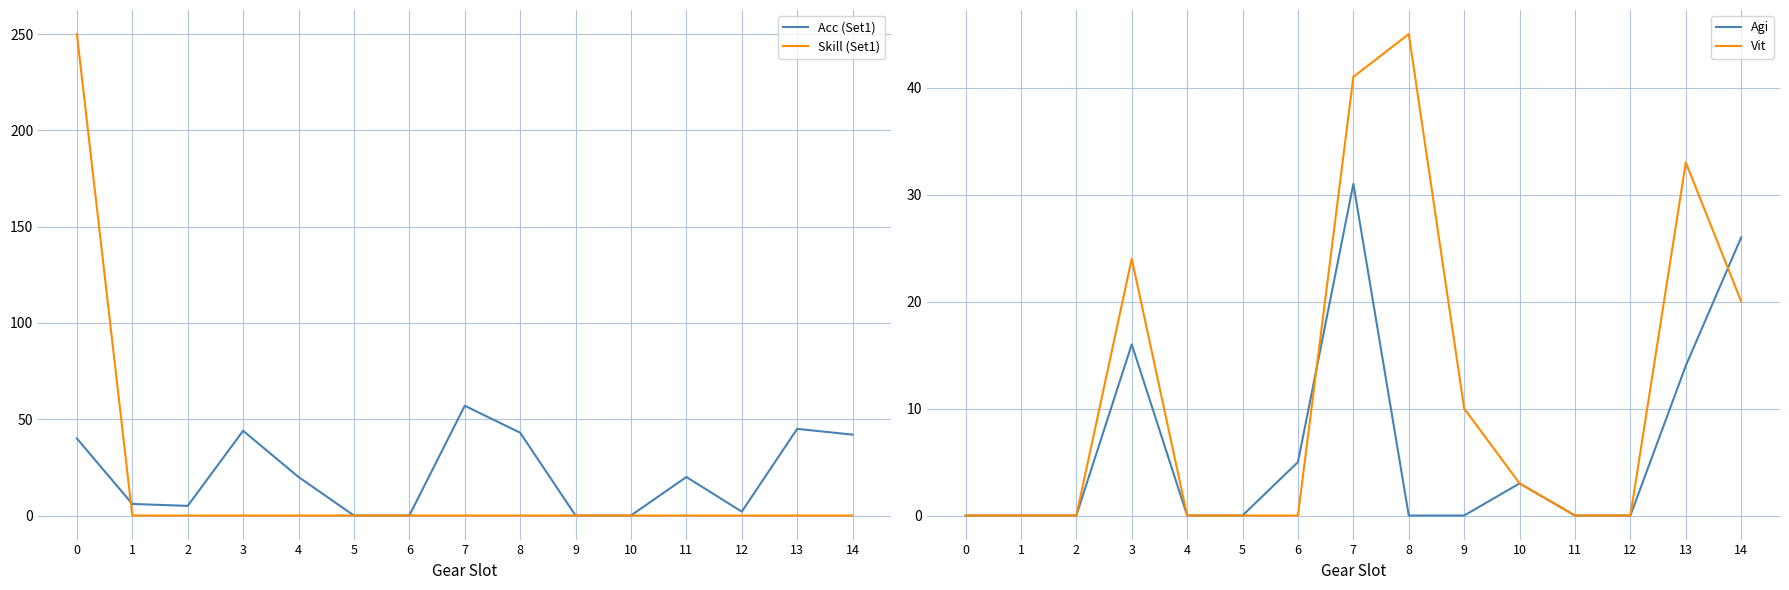

How many categories are shown in the chart?

15